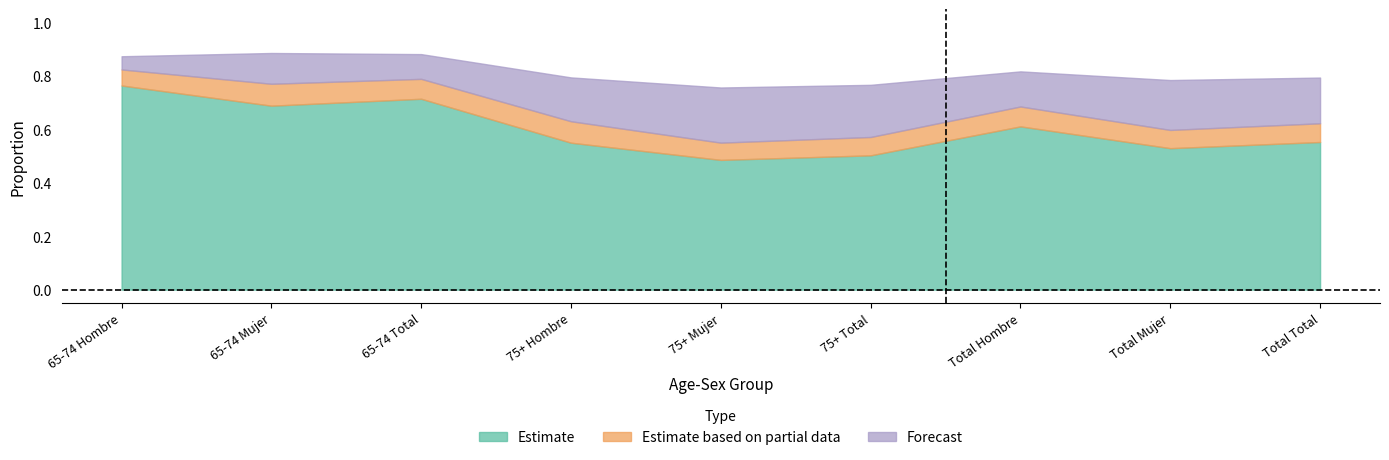

Is it true that Estimate based on partial data equals 0.0 at 75+ Total?

False